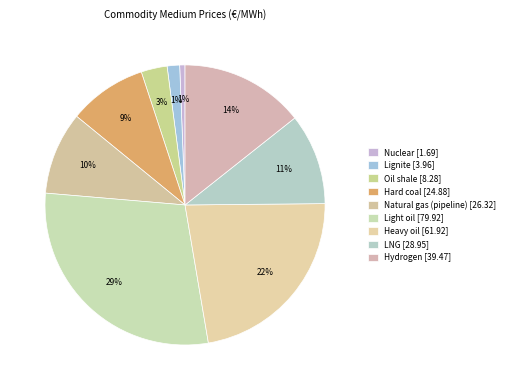

How many slices are in this pie chart?

9